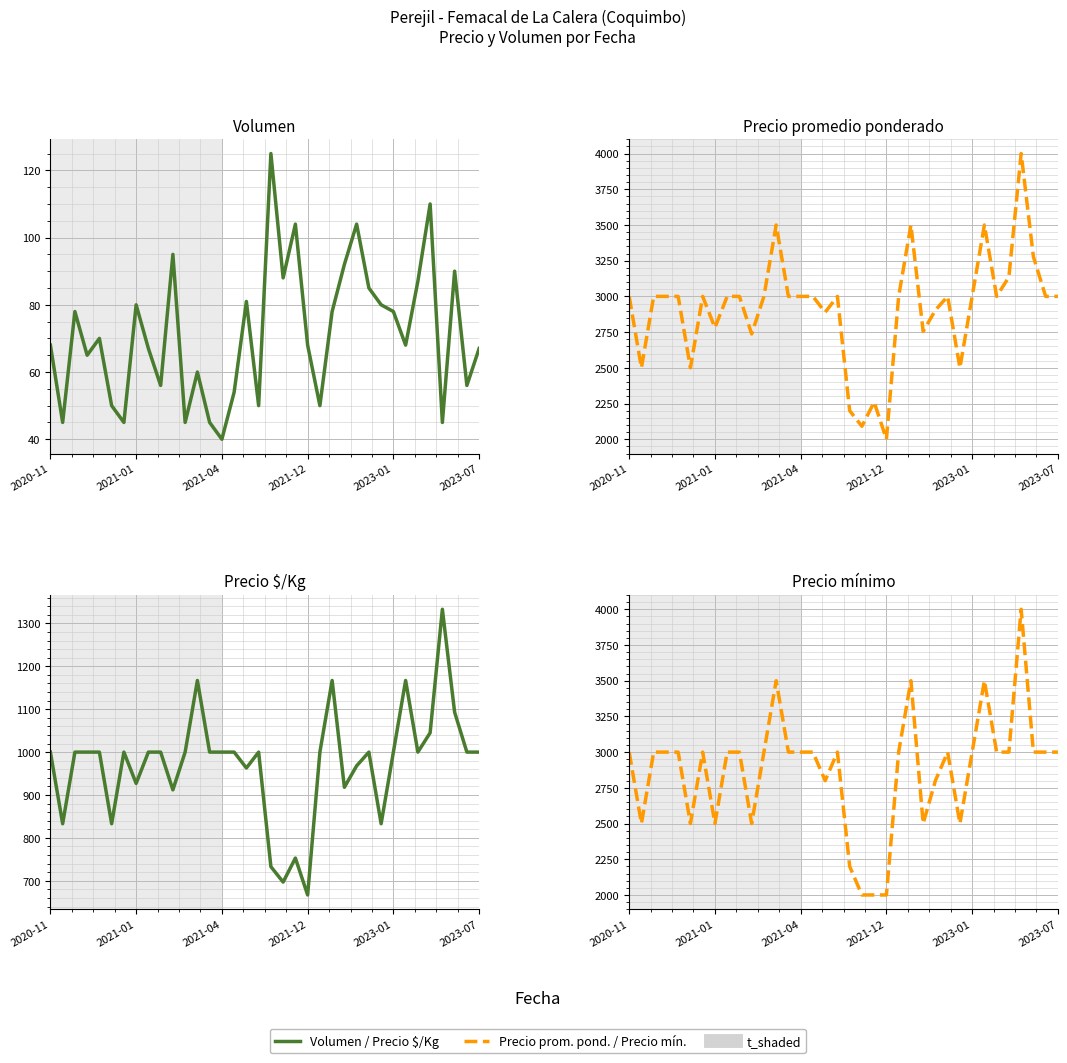

What is the minimum value for Volumen?

40